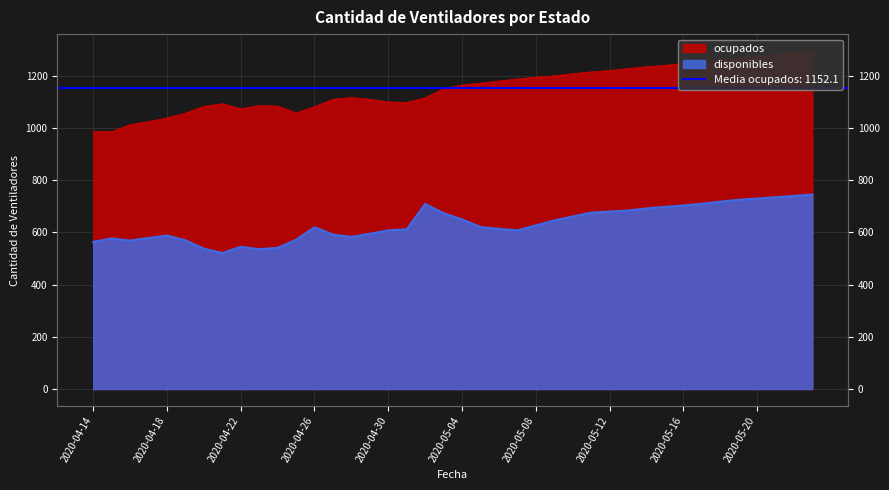

At which category does ocupados reach its first local valley?

2020-04-22